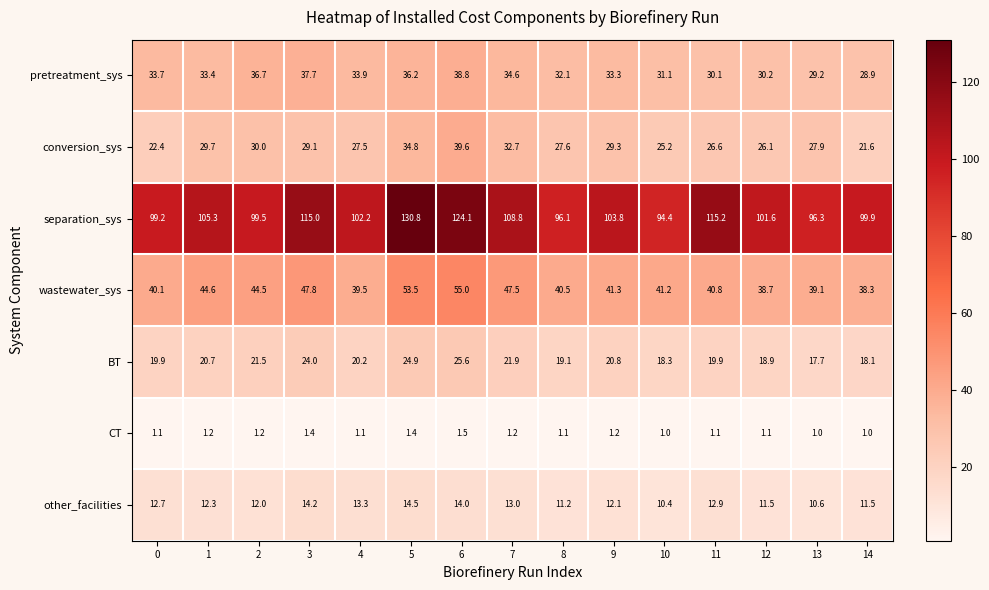

Which series has the largest total across all categories?

separation_sys